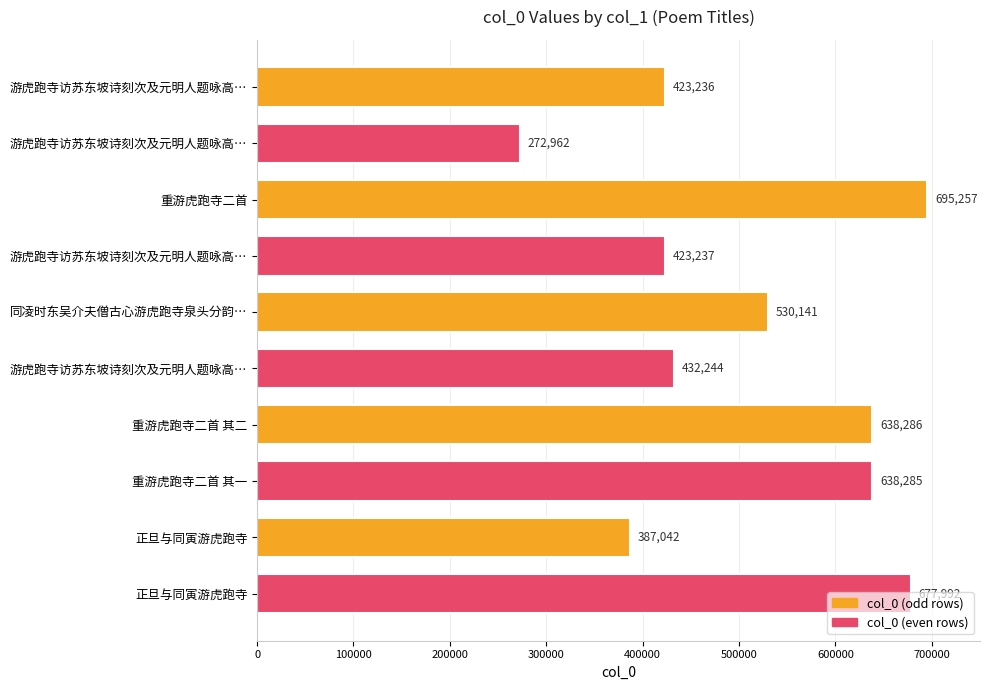

How many bars are there in total?

10